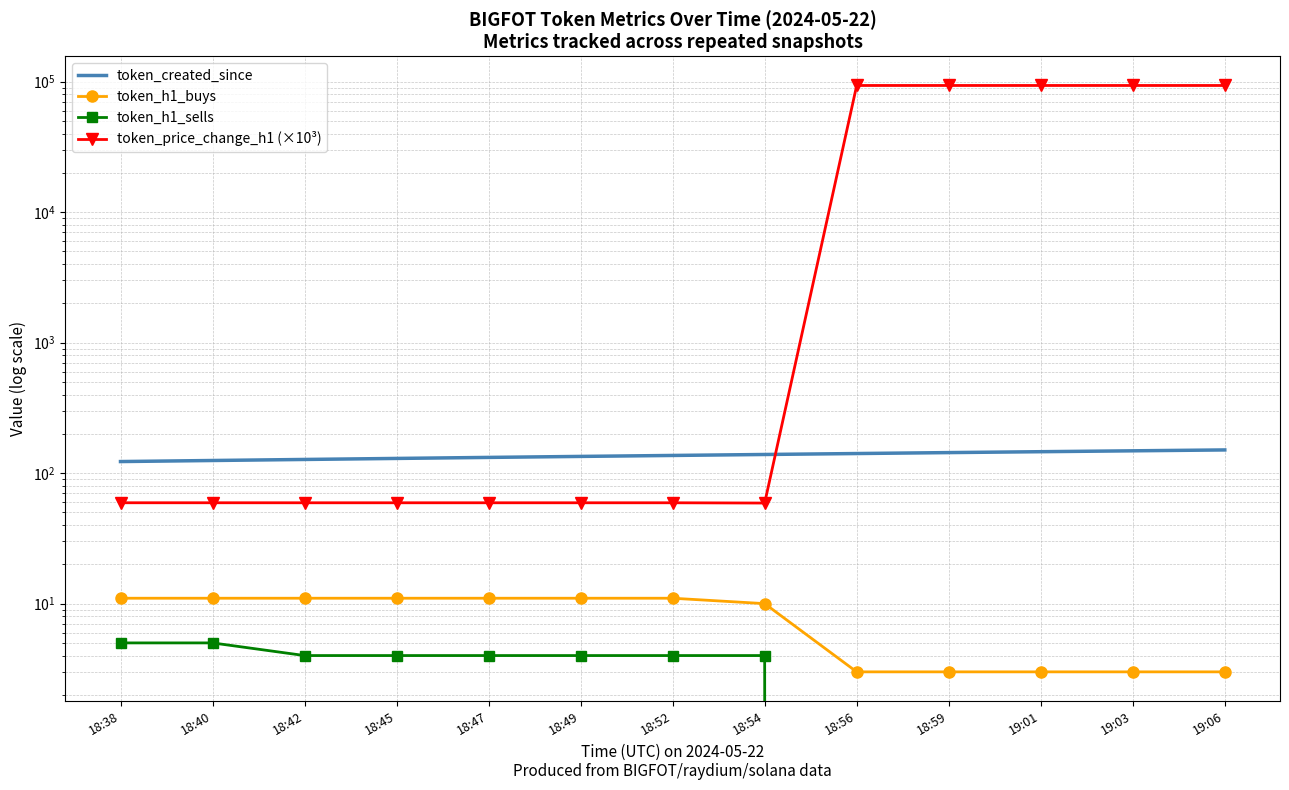

True or false: token_price_change_h1 (×10³) and token_h1_sells cross at least once.

False